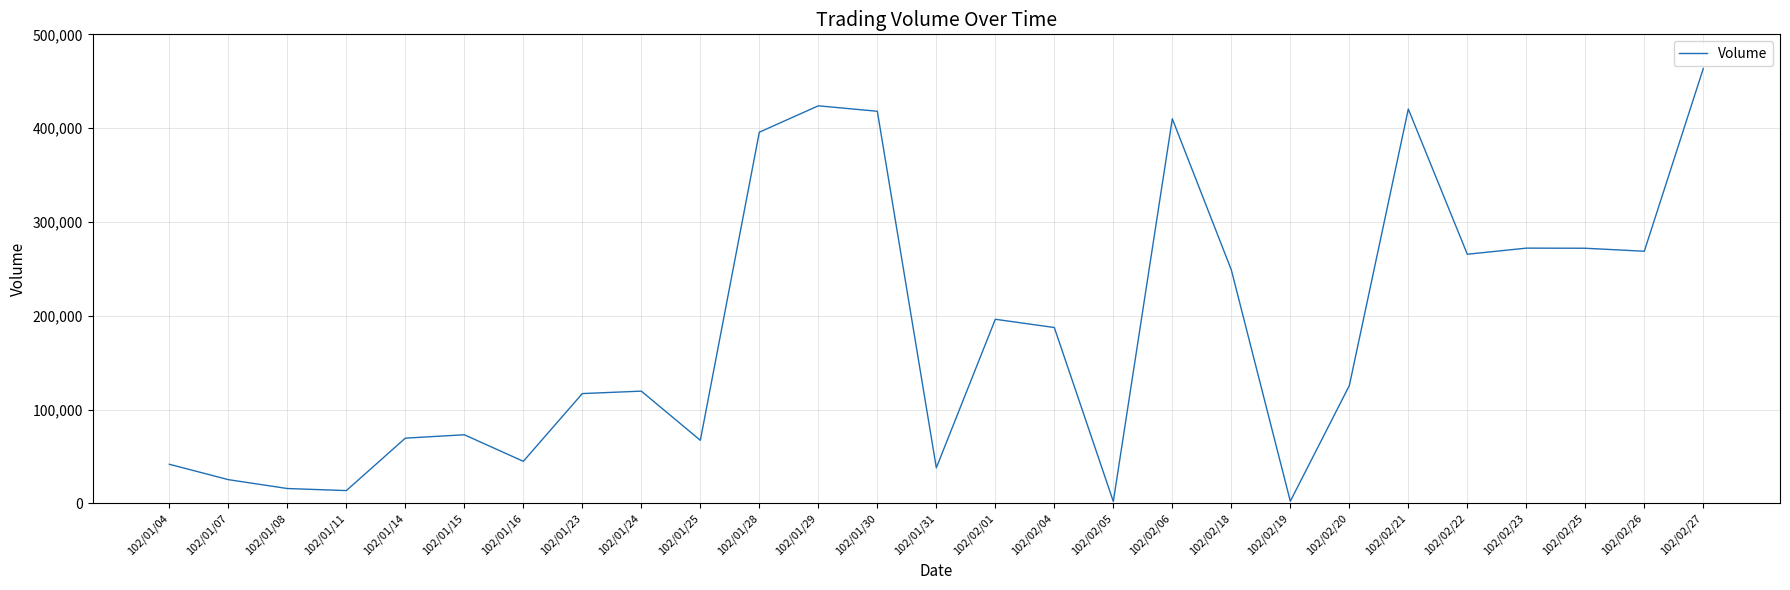

Between 102/02/06 and 102/01/07, which is larger?

102/02/06